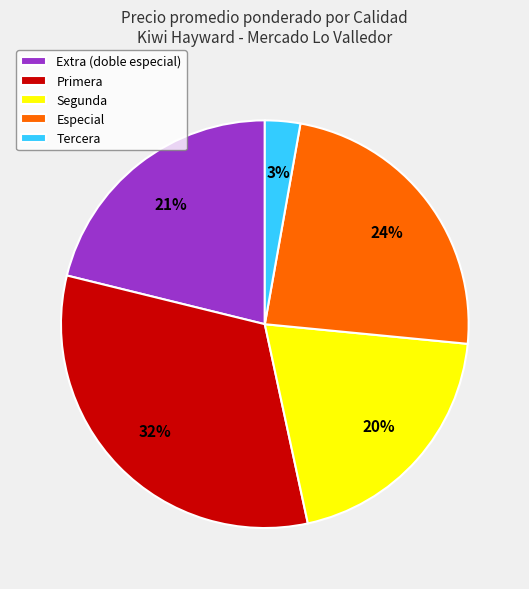

Which slice is the largest?

Primera